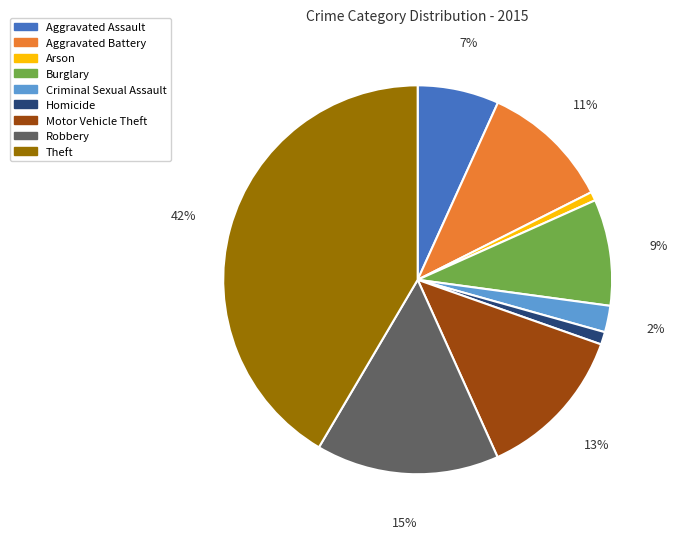

To the nearest percent, what is the average slice percentage?

11%